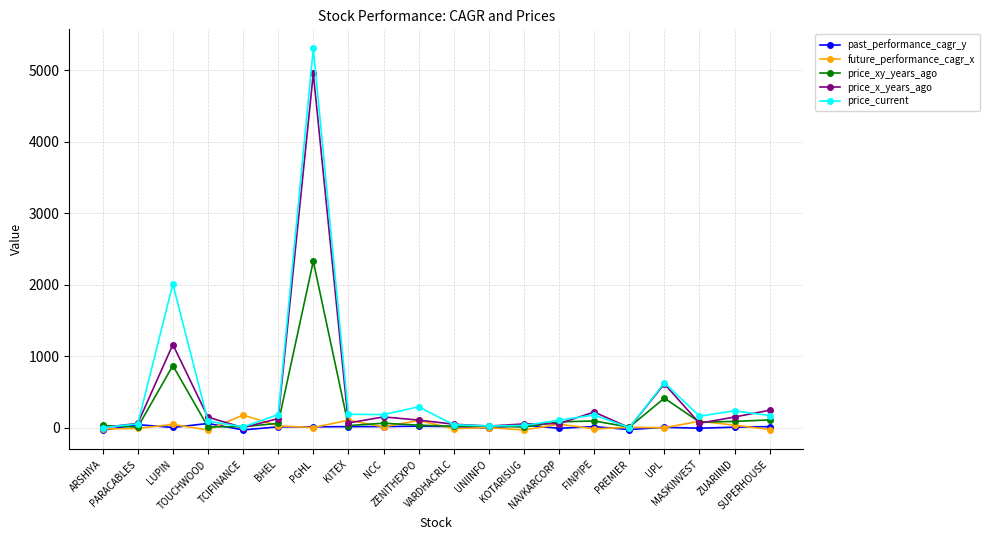

What is the value of the price_x_years_ago point at the 13th from the left?

55.4